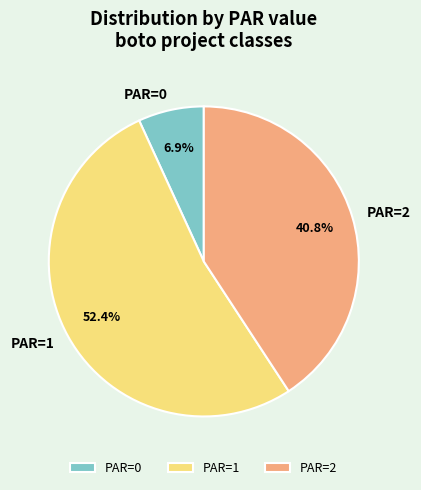

Count the number of slices in the pie.

3